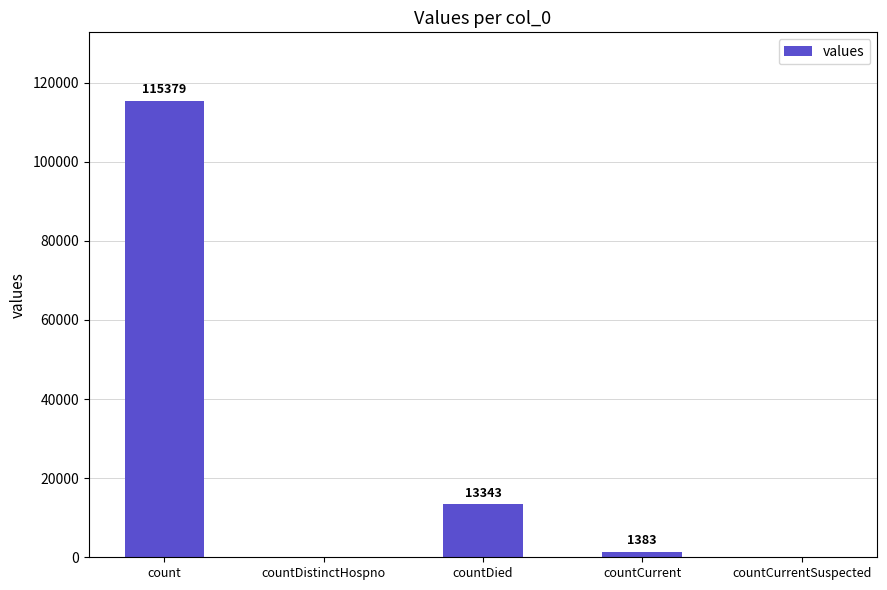

What is the sum of the values at countCurrentSuspected and count?

115379